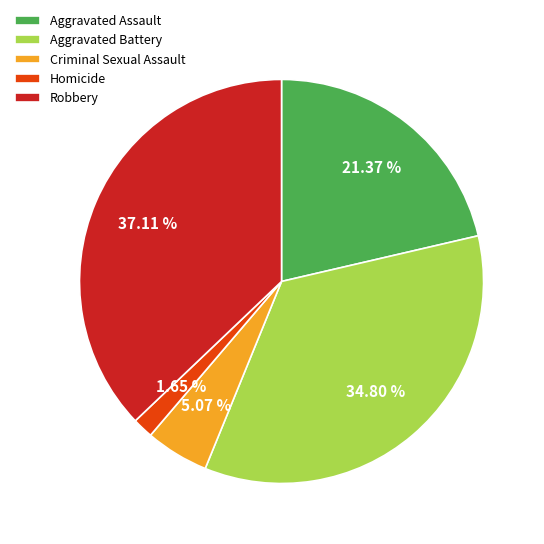

Count the number of slices in the pie.

5